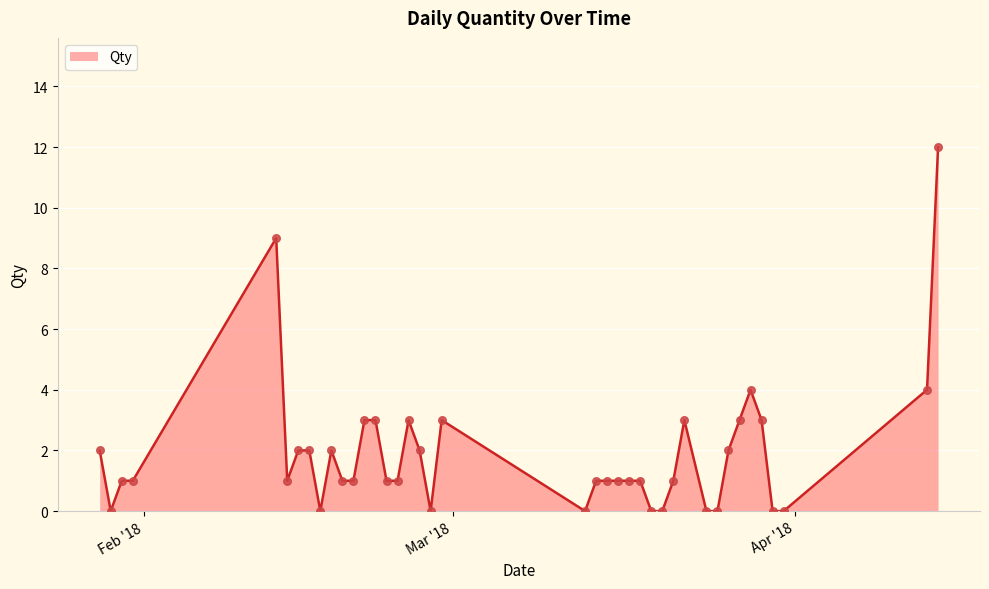

What is the difference between the maximum and minimum values?

12